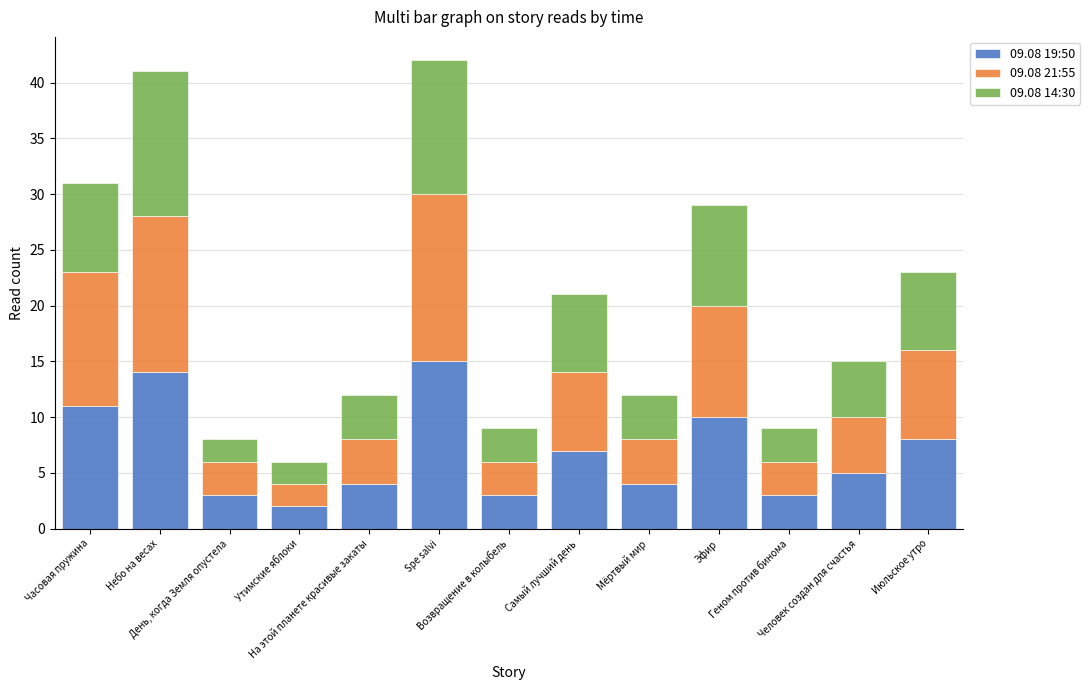

How many data points in 09.08 19:50 are less than 5?

6